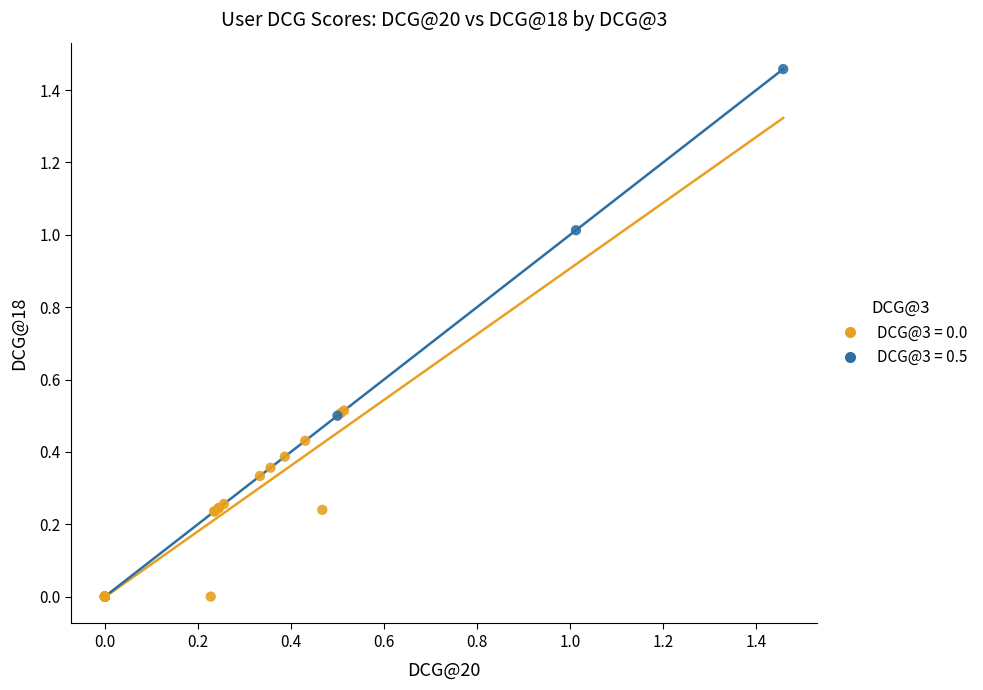

Which series reaches the maximum Y coordinate?

DCG@3 = 0.5